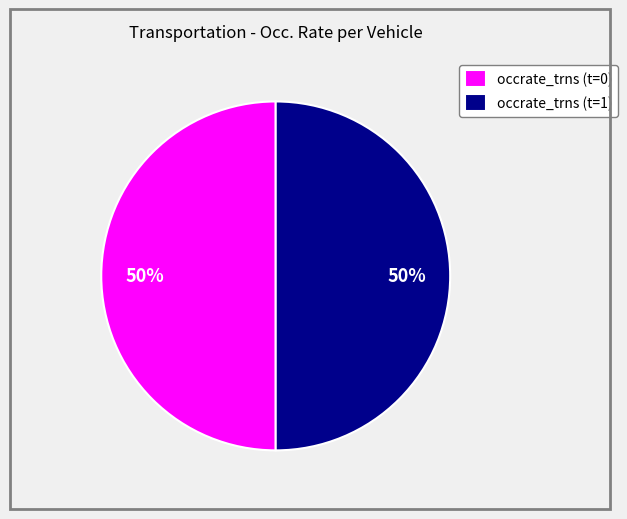

The occrate_trns (t=0) slice represents 50% of the pie. True or false?

True